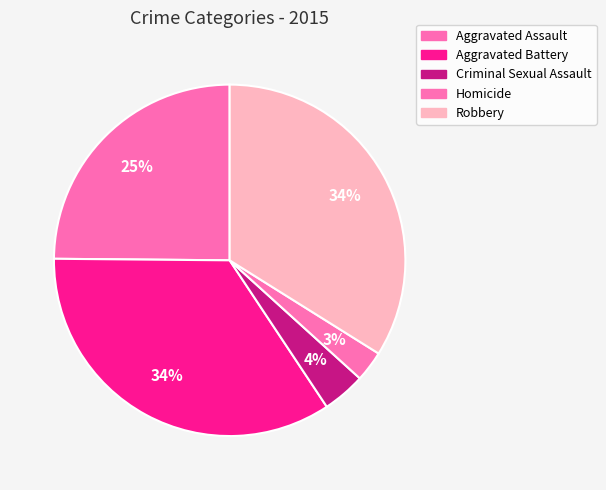

The Criminal Sexual Assault slice represents 15% of the pie. True or false?

False